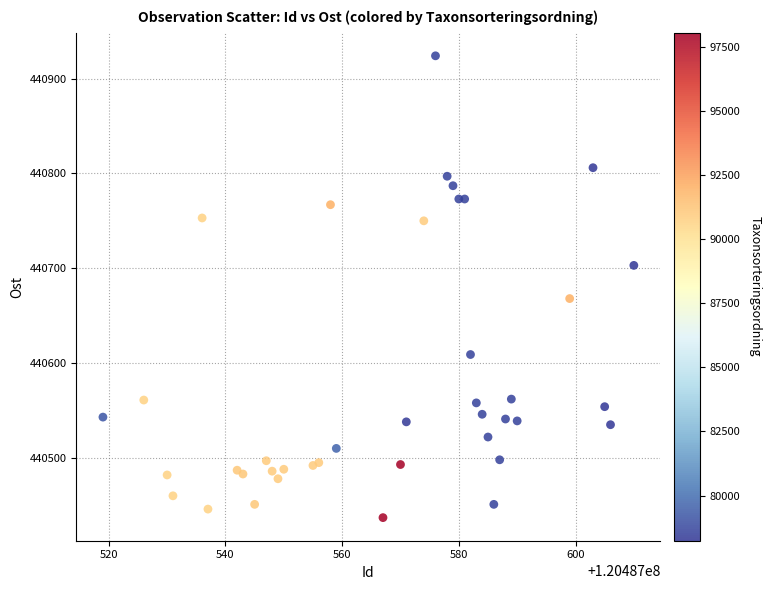

What Y value in the scatter plot is closest to 440680?

440668